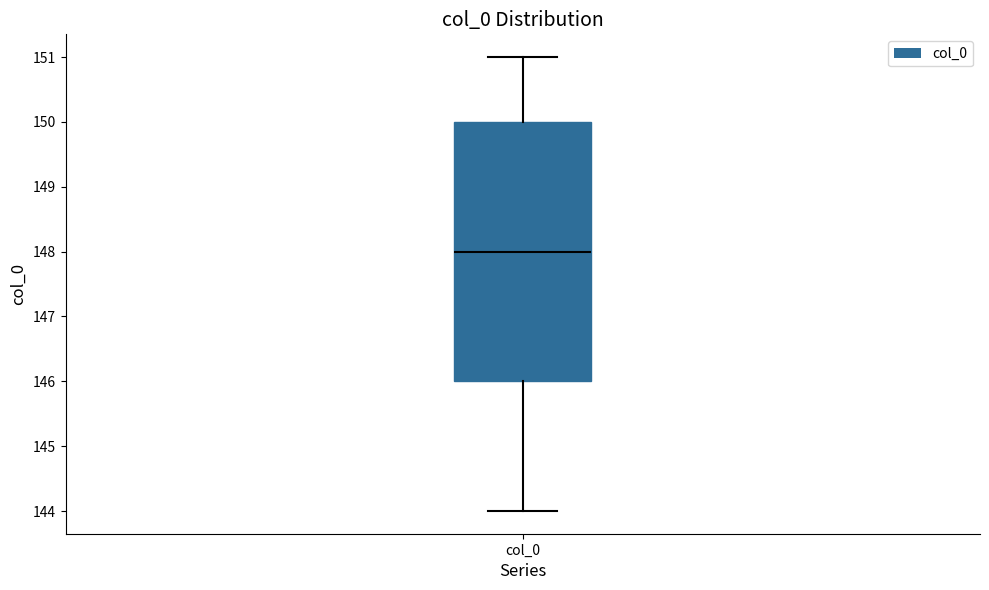

Read this box plot against the y-axis: the position of the median line, the range covered by the box, and the ends of both whiskers. The values are not printed on the chart, so give them approximately, as read against the axis.

median 148, box 146 to 150, whiskers 144 to 151